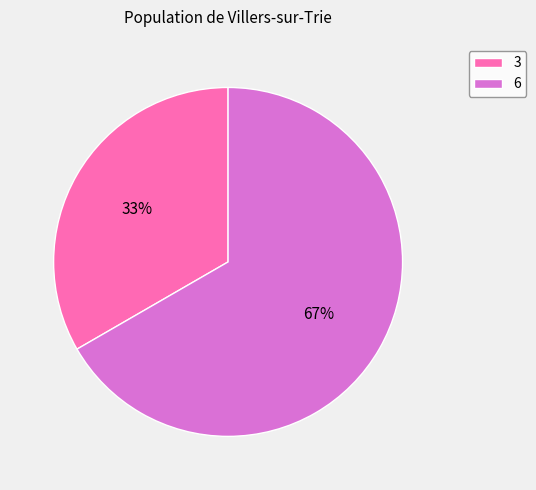

To the nearest percent, what is the average slice percentage?

50%